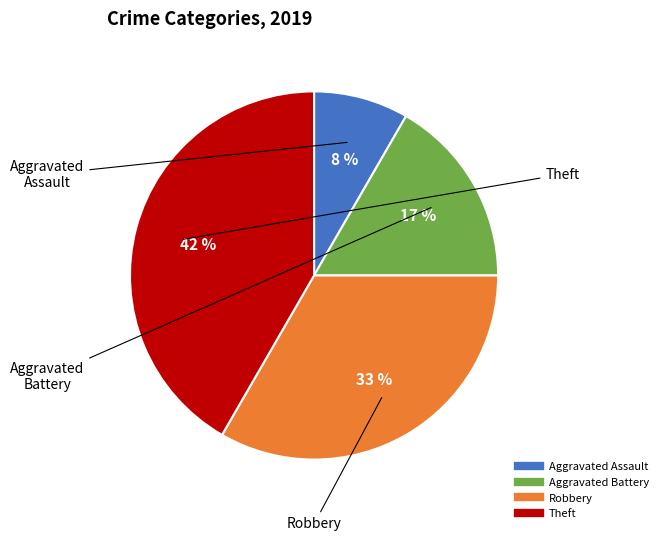

How many slices are in this pie chart?

4